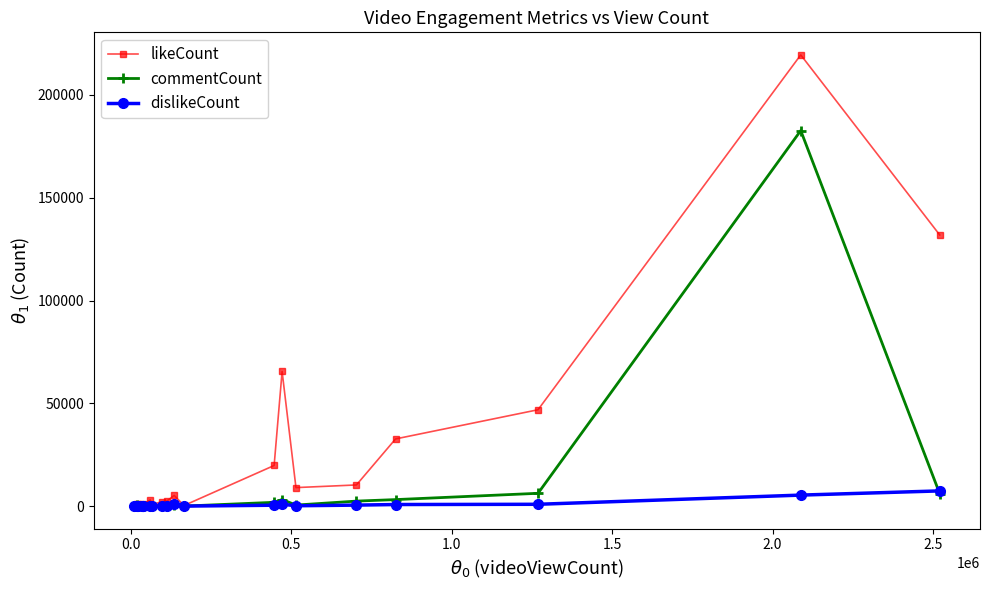

Rank the series by their average value, from highest to lowest.

likeCount, commentCount, dislikeCount